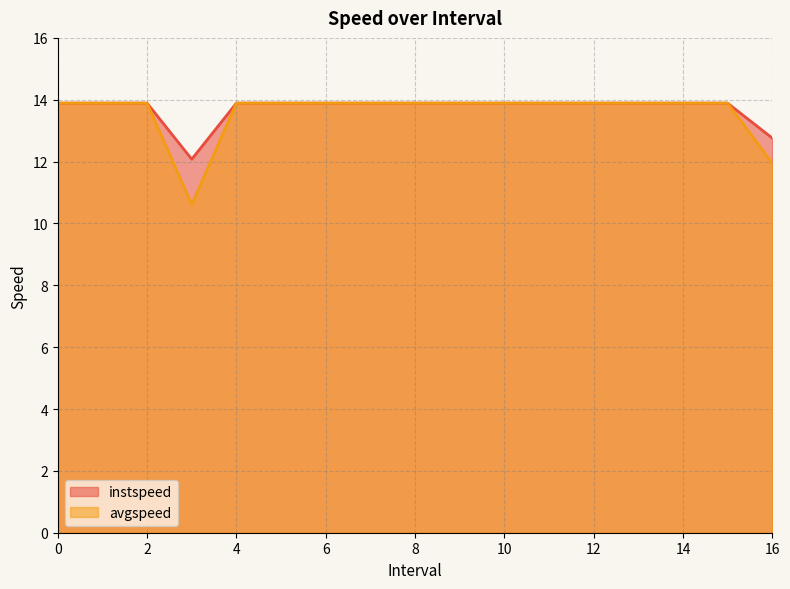

Reading left to right, what are all the values shown in this chart?

instspeed: 0=13.9	1=13.9	2=13.9	3.0=12.1	4=13.9	5=13.9	6=13.9	7=13.9	8=13.9	9=13.9	10=13.9	11=13.9	12=13.9	13=13.9	14=13.9	15=13.9	16.0=12.8
avgspeed: 0=13.9	1=13.9	2=13.9	3.0=10.6	4=13.9	5=13.9	6=13.9	7=13.9	8=13.9	9=13.9	10=13.9	11=13.9	12=13.9	13=13.9	14=13.9	15=13.9	16.0=11.9